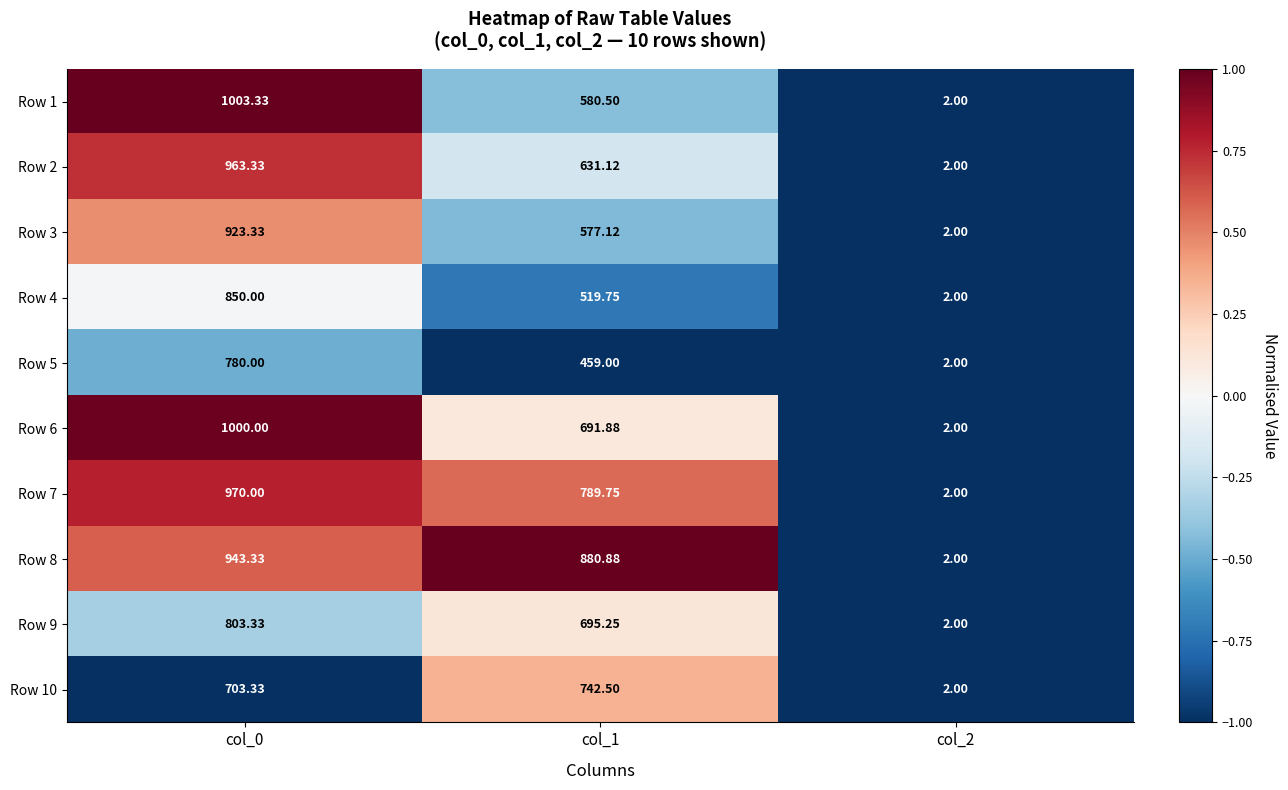

Is the value of Row 10 at col_0 greater than the value of Row 3 at col_0?

No